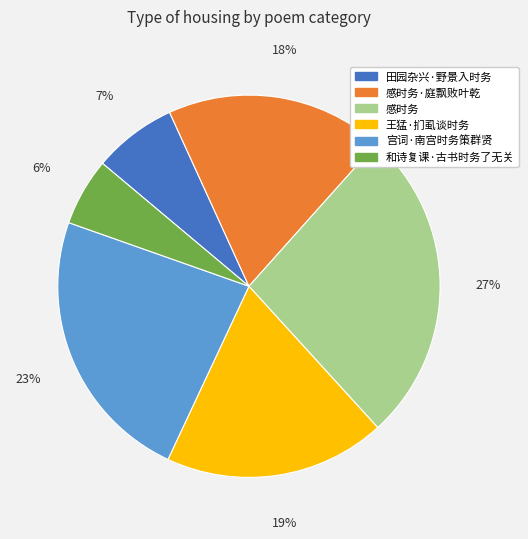

Do 田园杂兴·野景入时务 and 和诗复课·古书时务了无关 together represent more than half of the pie?

No